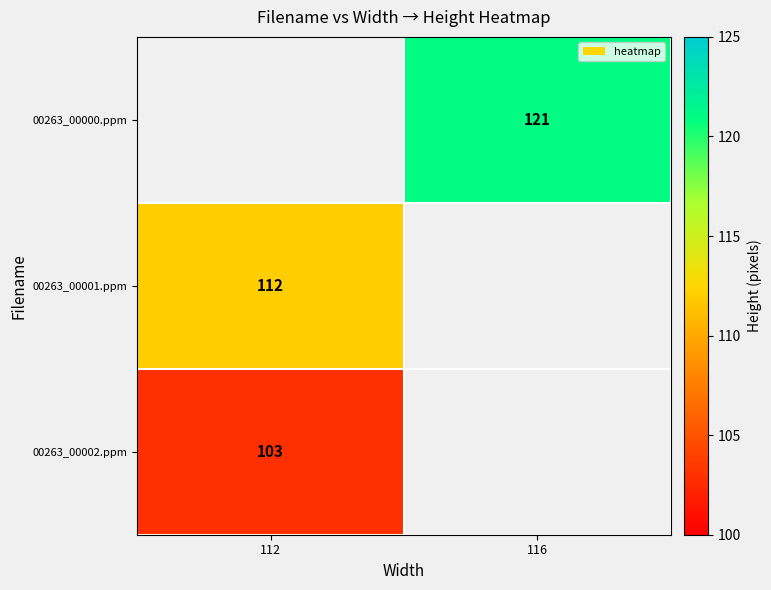

Is it true that 00263_00002.ppm equals 142 at 112?

False